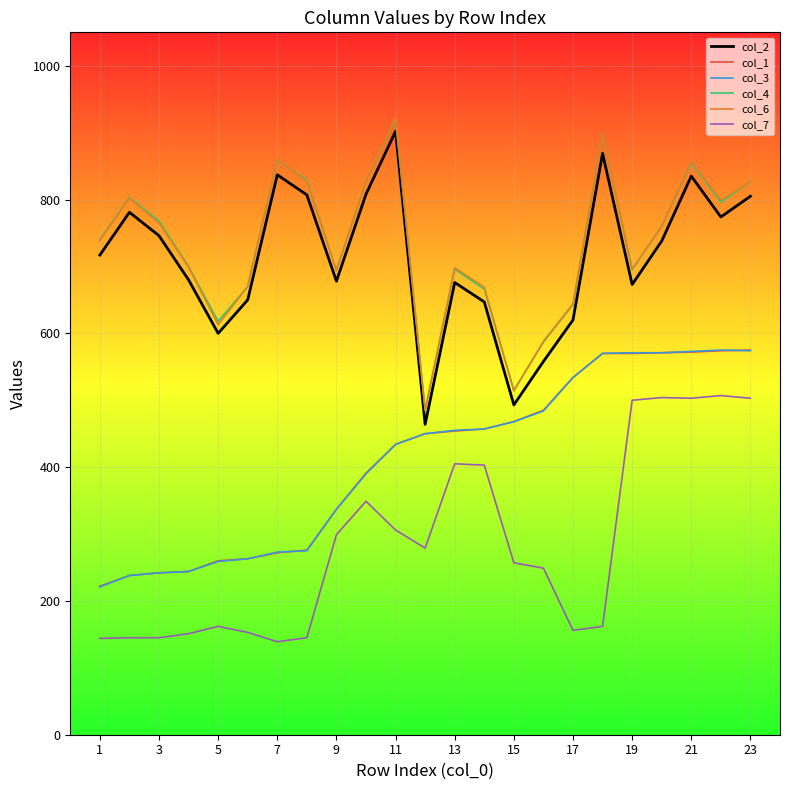

What is the minimum value shown in the chart?

139